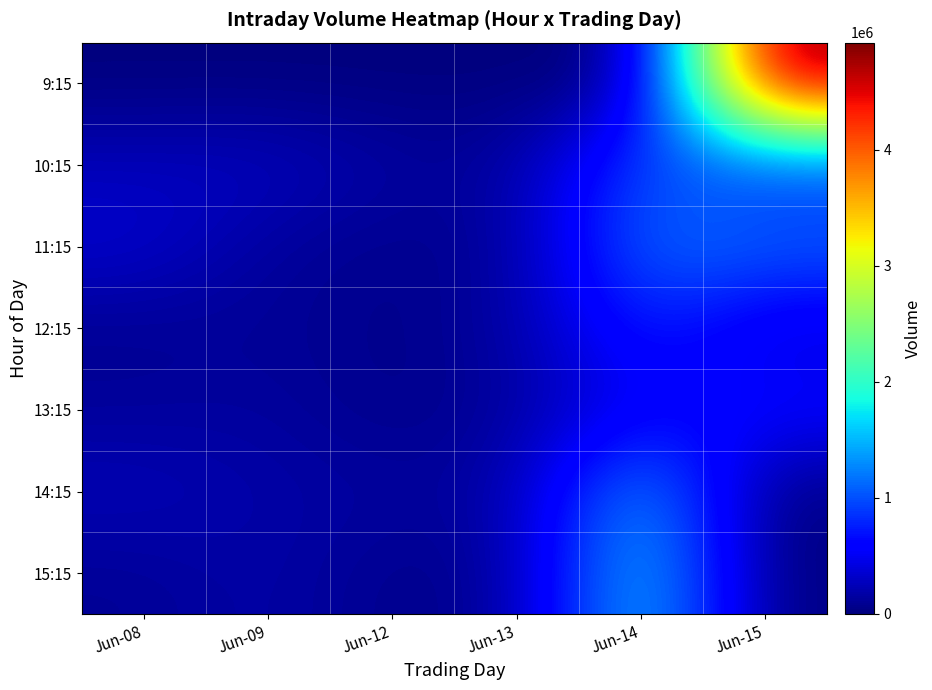

How many data points does each series have?

6